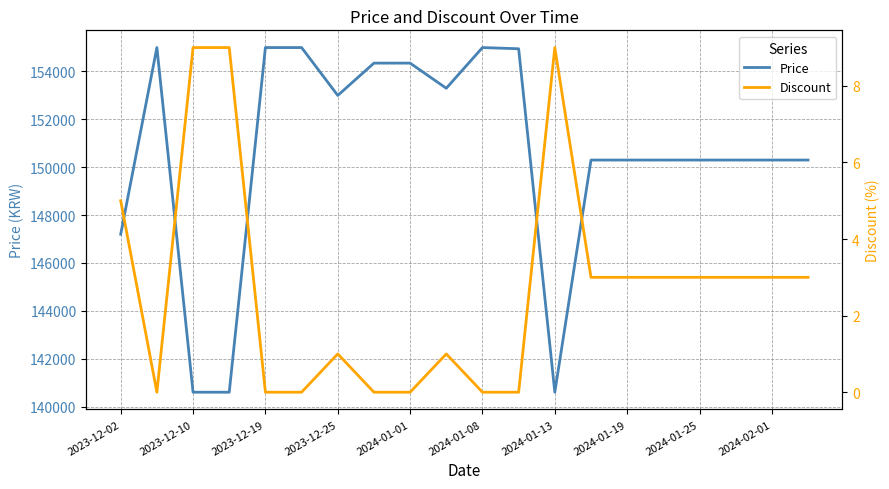

True or false: Price and Discount intersect in this chart.

False